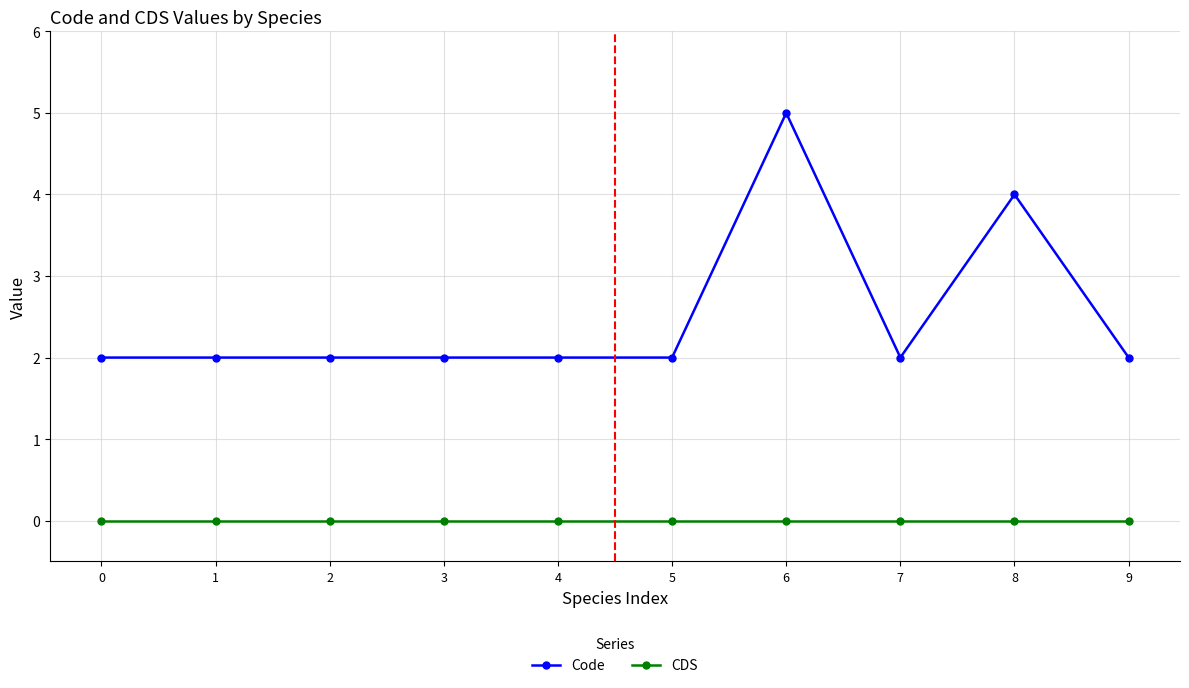

True or false: CDS and Code cross at least once.

False